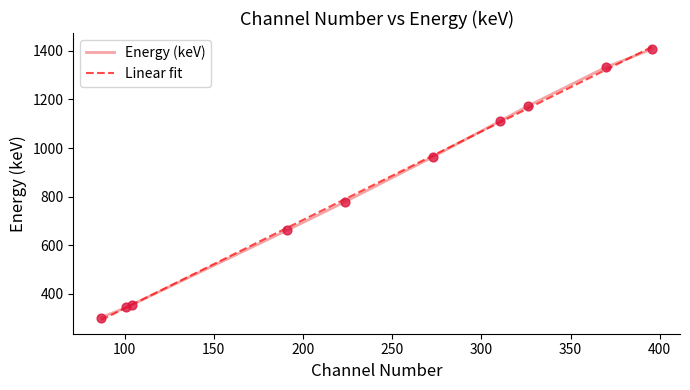

What is the minimum value shown in the chart?

292.6